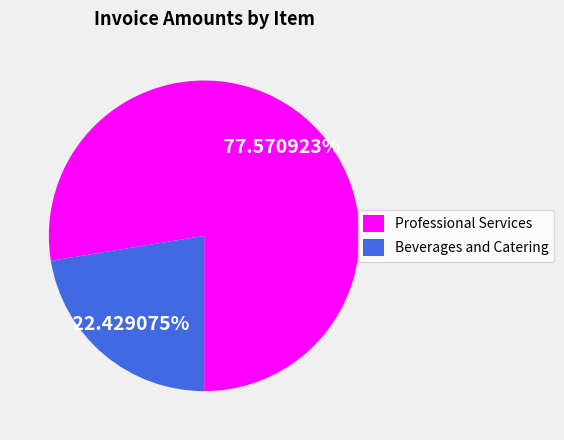

Is Beverages and Catering the majority of the pie?

No